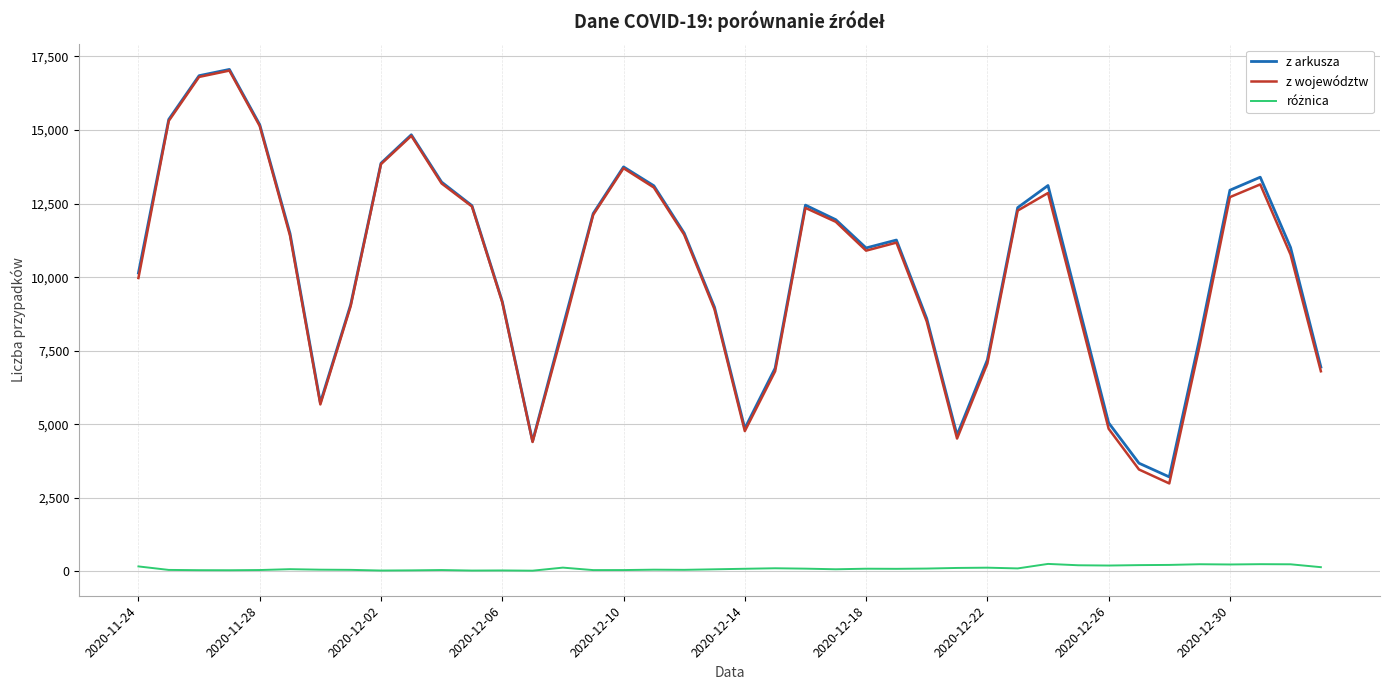

Which series has the widest spread of values?

z województw